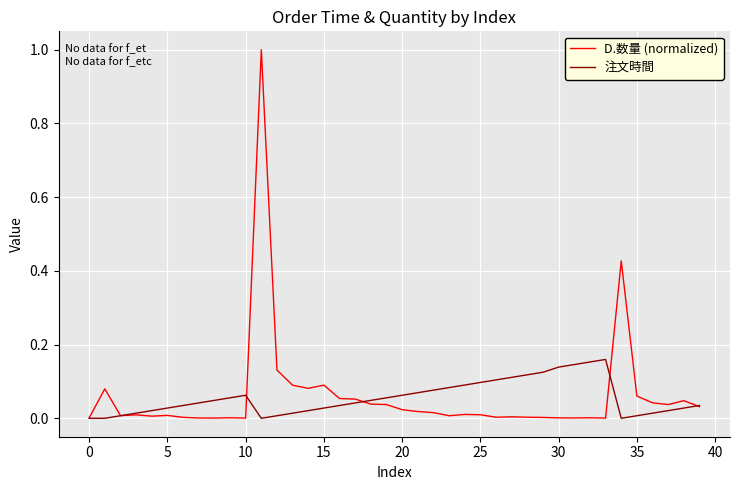

How many lines are shown in the chart?

2